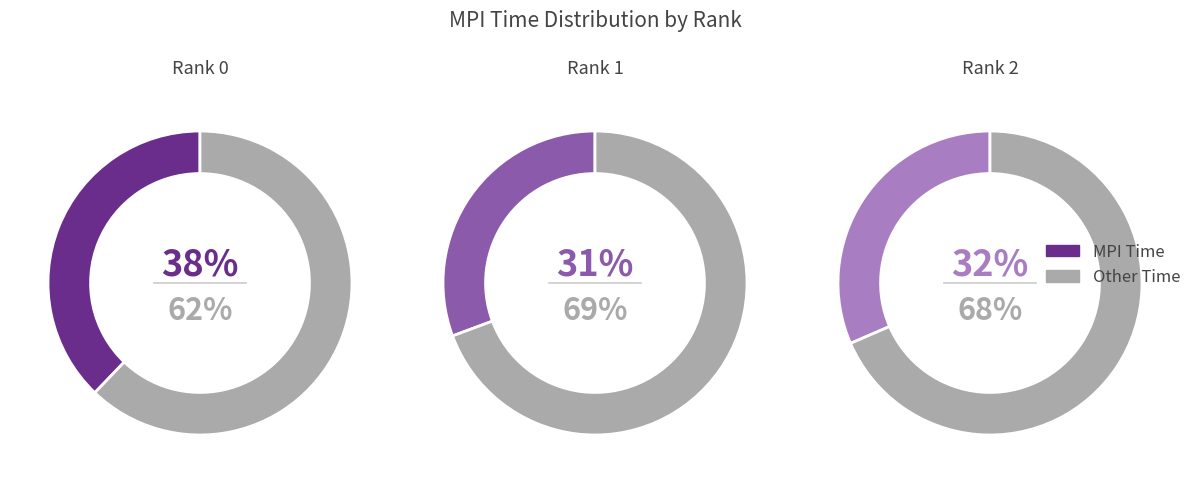

What is the smallest slice in the pie chart?

1